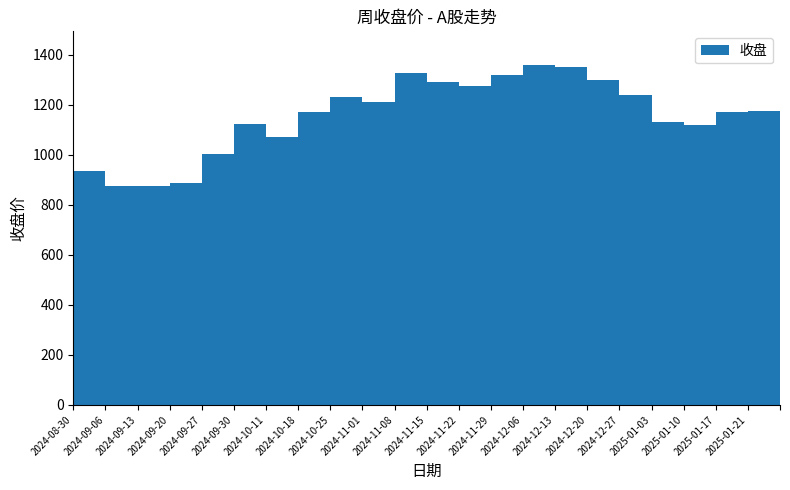

What is the change in value from 2025-01-03 to 2025-01-17?

+42.3